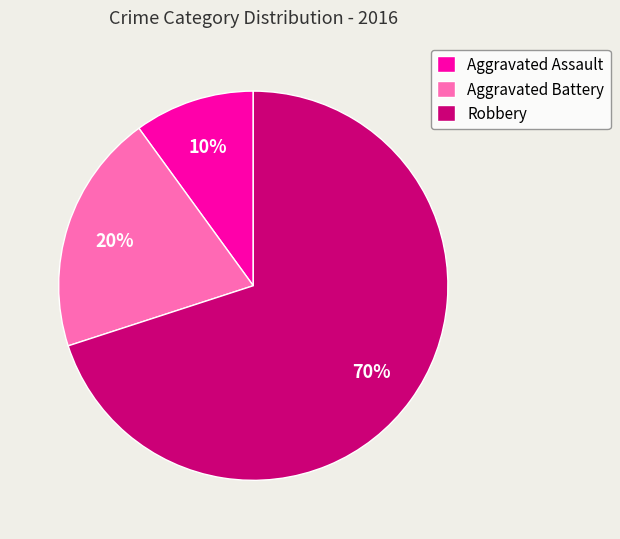

True or false: Robbery accounts for 63% of the total.

False